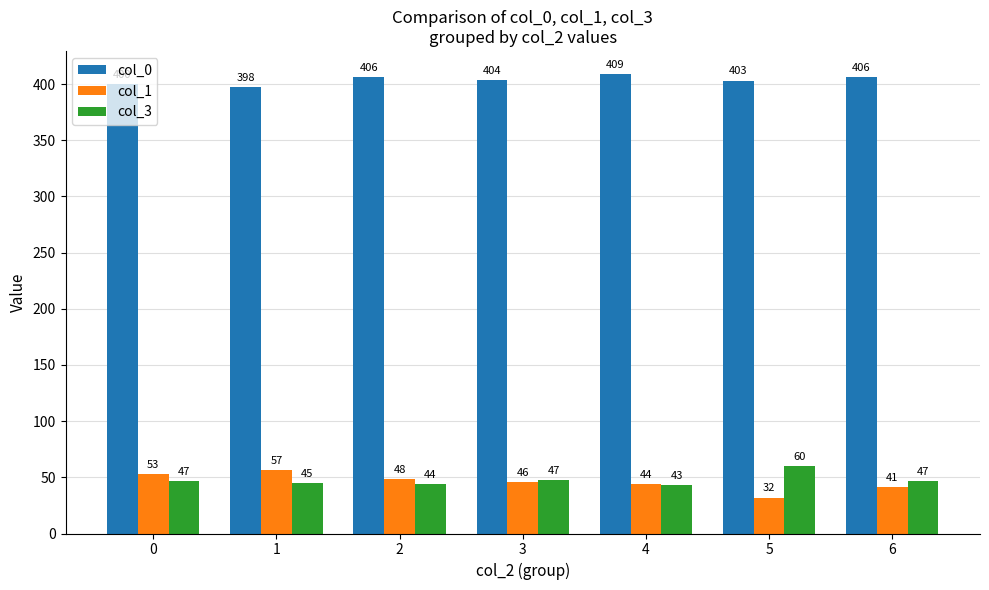

How many values in the col_0 series are below 403?

2